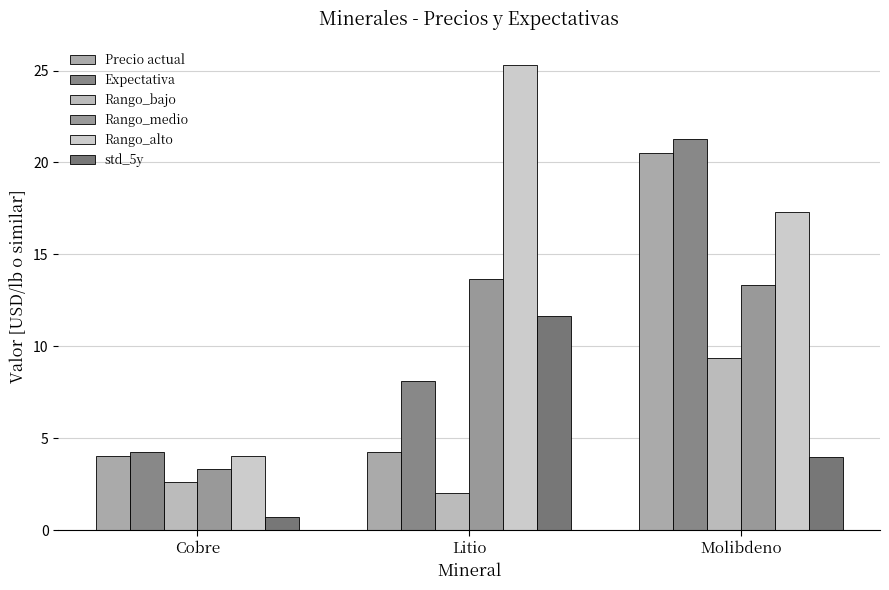

Reading right to left, list all the values displayed in this chart.

Precio actual: 20.5	4.2	4.0
Expectativa: 21.3	8.1	4.2
Rango_bajo: 9.3	2.0	2.6
Rango_medio: 13.3	13.7	3.3
Rango_alto: 17.3	25.3	4.0
std_5y: 4.0	11.7	0.7